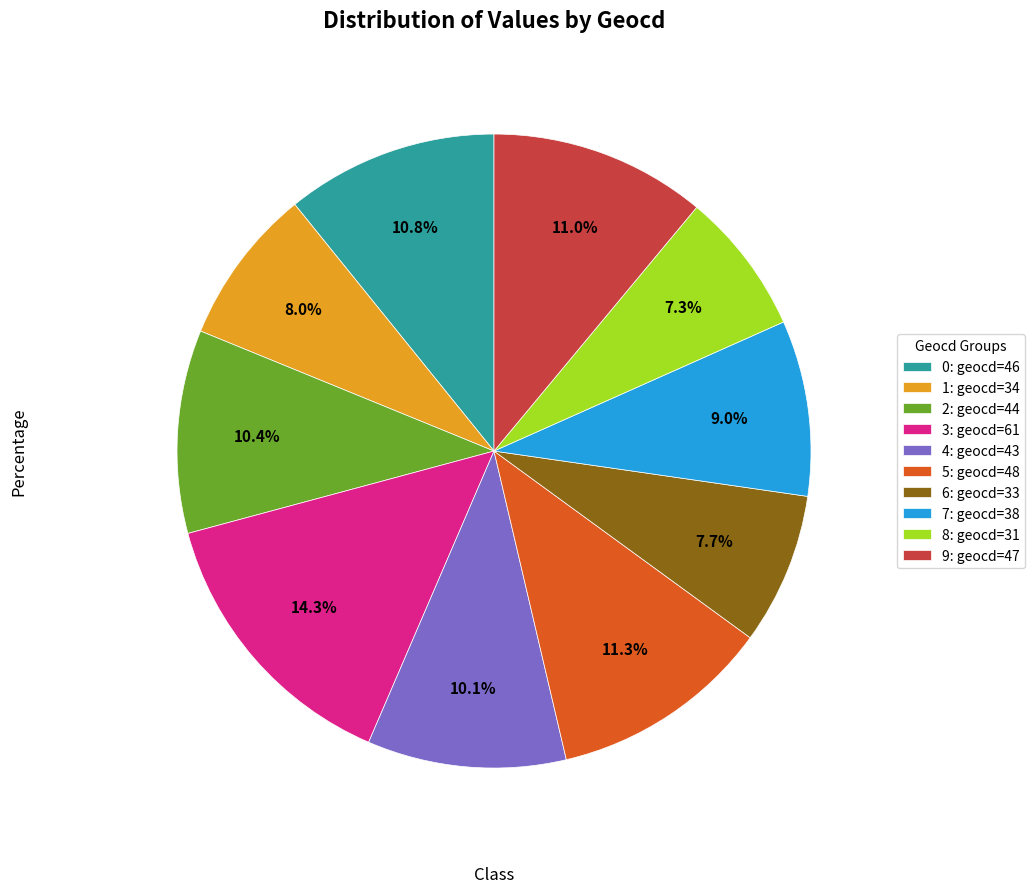

Which has a higher value, 3: geocd=61 or 5: geocd=48?

3: geocd=61